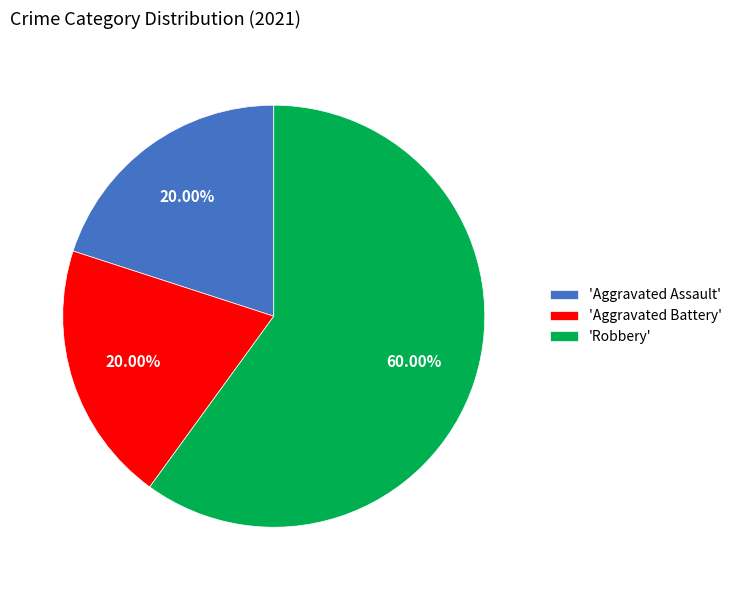

Does any single category account for the majority?

Yes